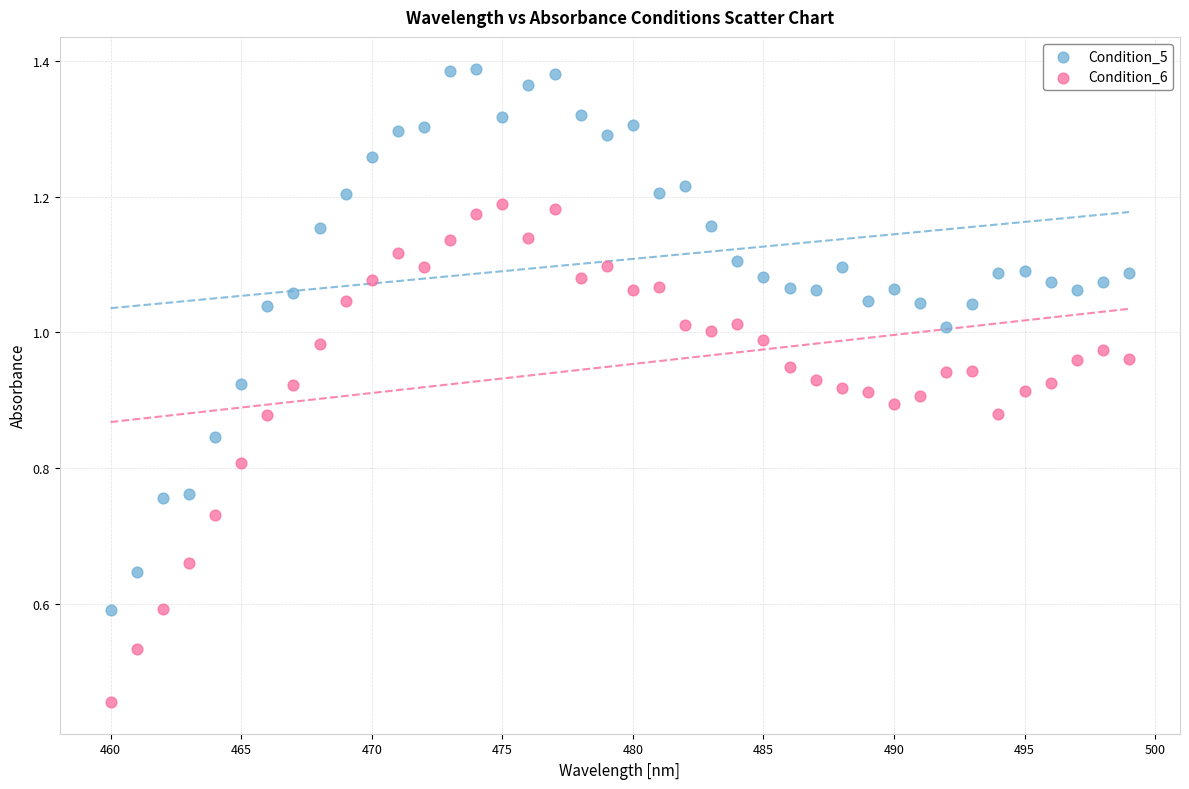

Across all data points, what is the range of X values (max minus min)?

39.0